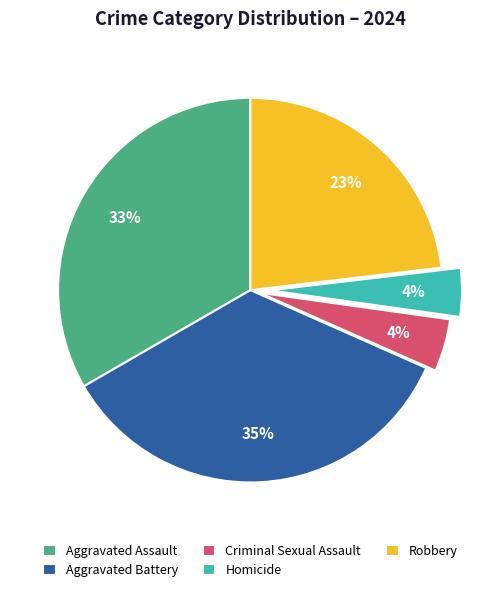

To the nearest percent, what portion does Robbery represent?

23%